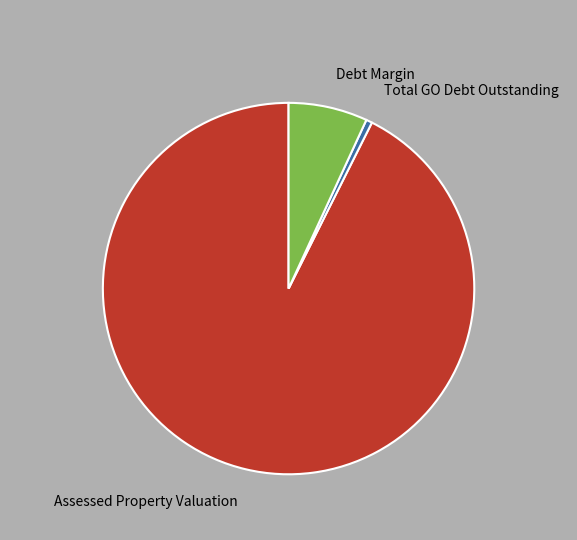

Is there any slice that represents more than half of the pie?

Yes